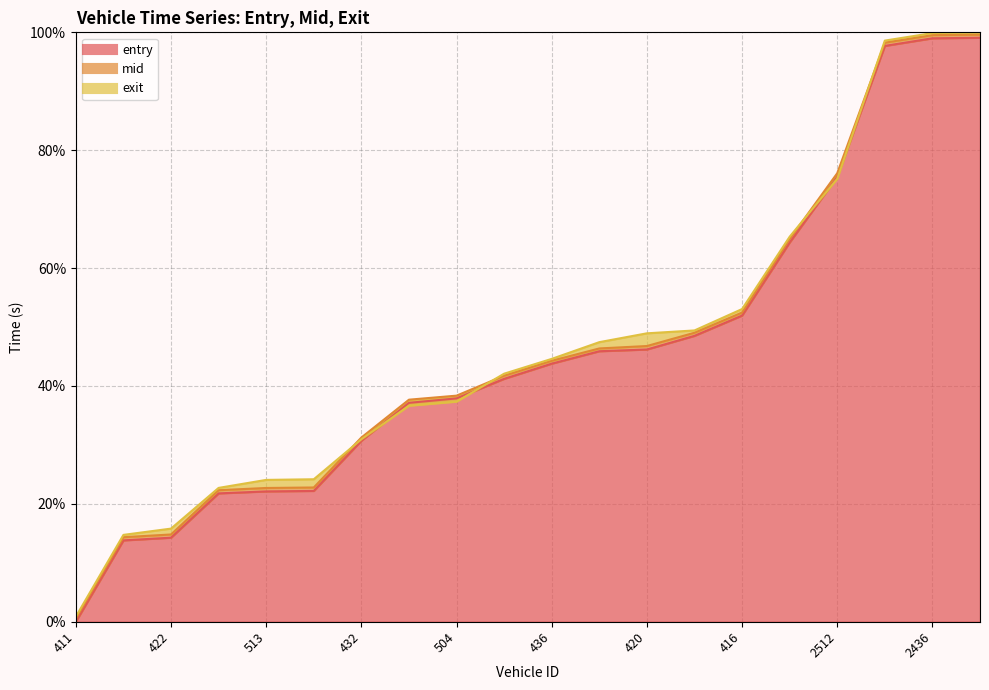

List the series in order of their overall mean, highest first.

exit, mid, entry